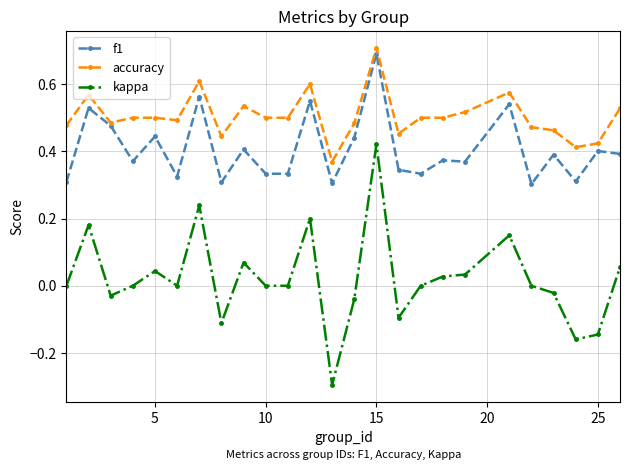

List the series in order of their overall mean, highest first.

accuracy, f1, kappa